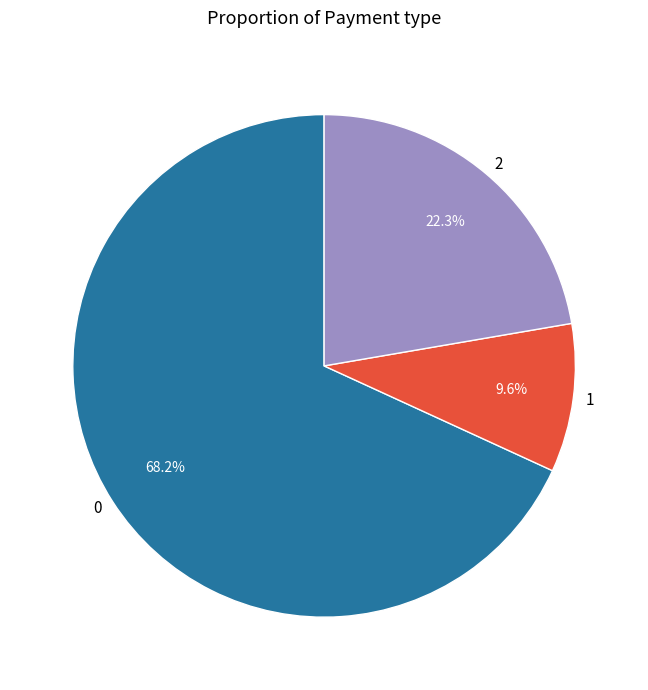

What percentage is the 0 slice, to the nearest percent?

68%